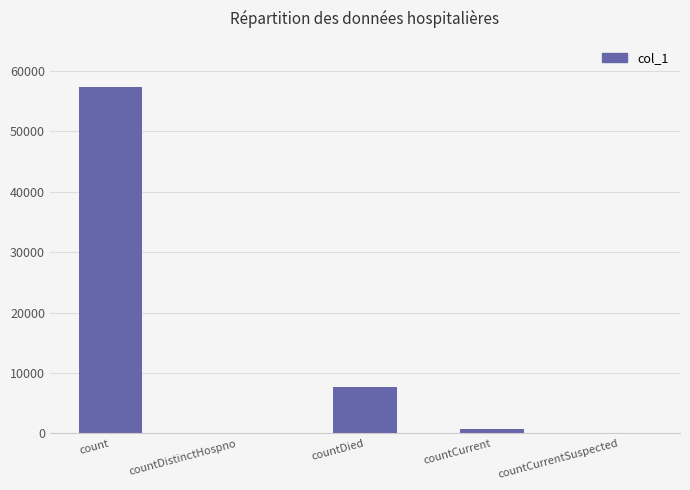

True or false: the data shows -21405 at countDistinctHospno.

False